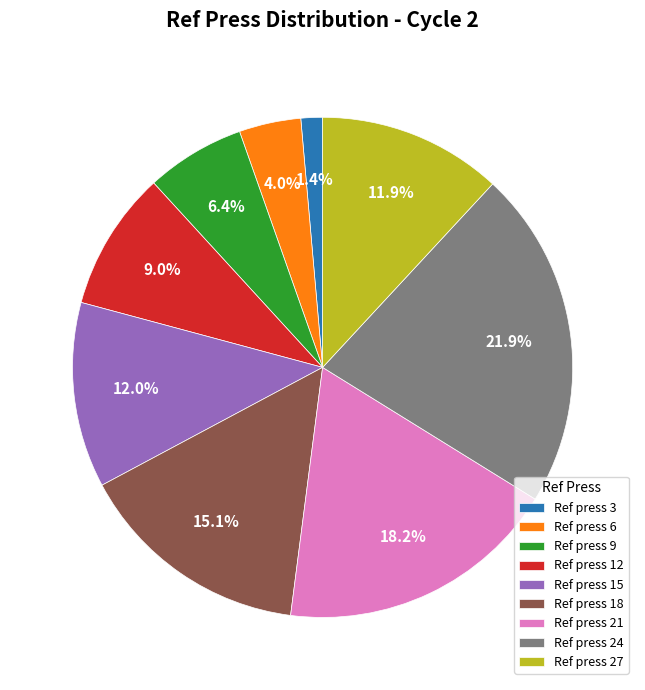

Is there a majority slice in this chart?

No